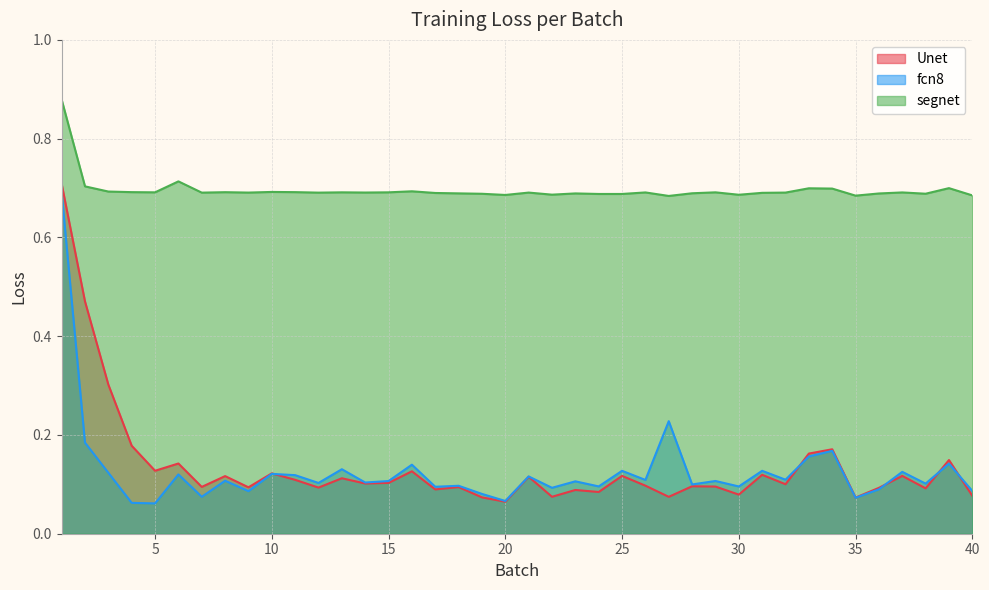

List the series in order of their peak value, highest first.

segnet, Unet, fcn8